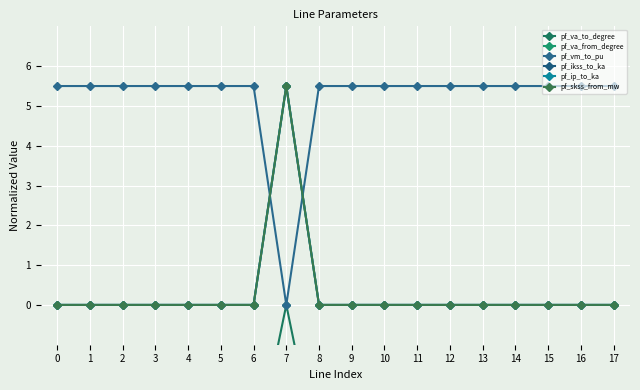

What is the total value across all series at 12?

-2.5